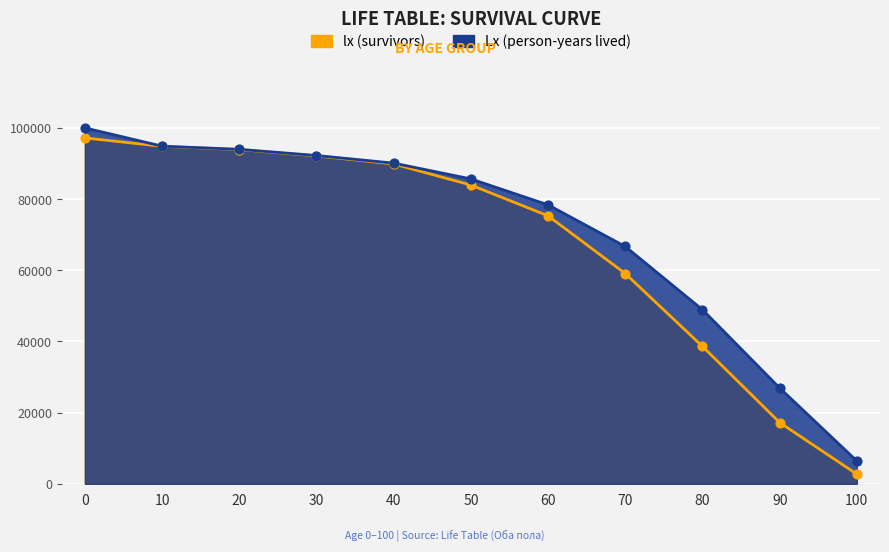

Is the value of lx (survivors) at 90 greater than the value of Lx (person-years lived) at 70?

No